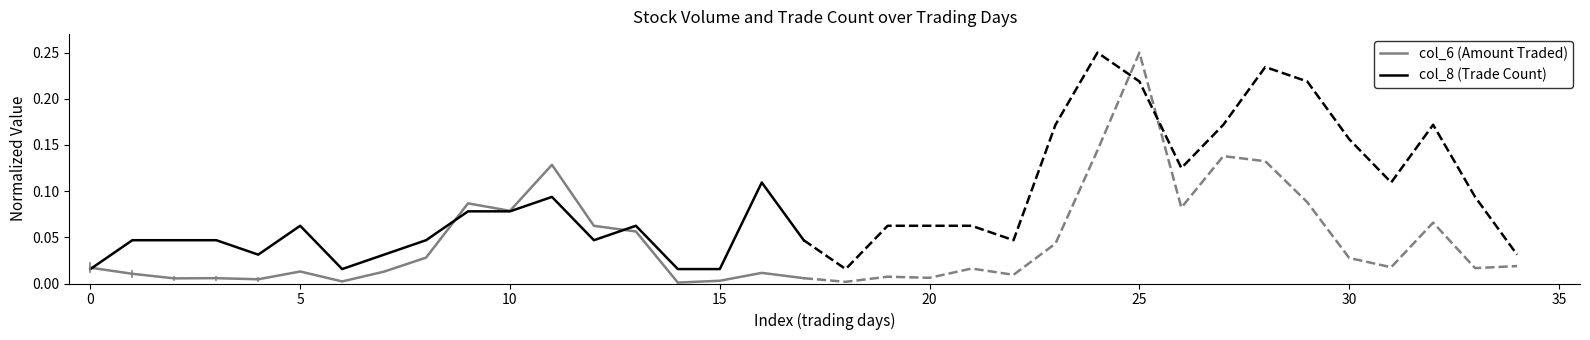

What is the difference between the maximum and second lowest values in the col_8 (Trade Count) series?

0.1